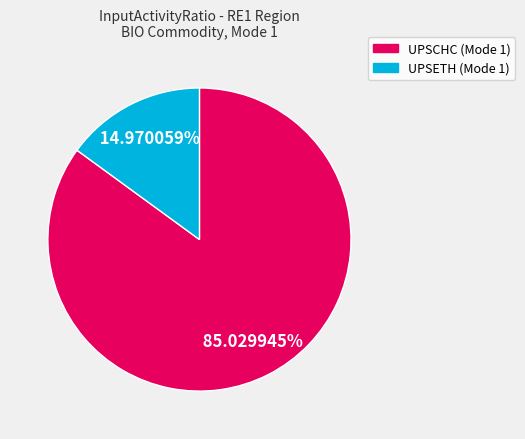

Do UPSETH (Mode 1) and UPSCHC (Mode 1) together represent more than half of the pie?

Yes